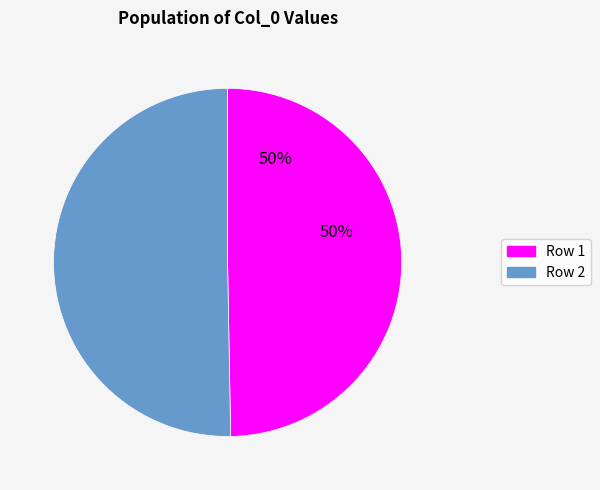

To the nearest percent, what is the average slice percentage?

50%